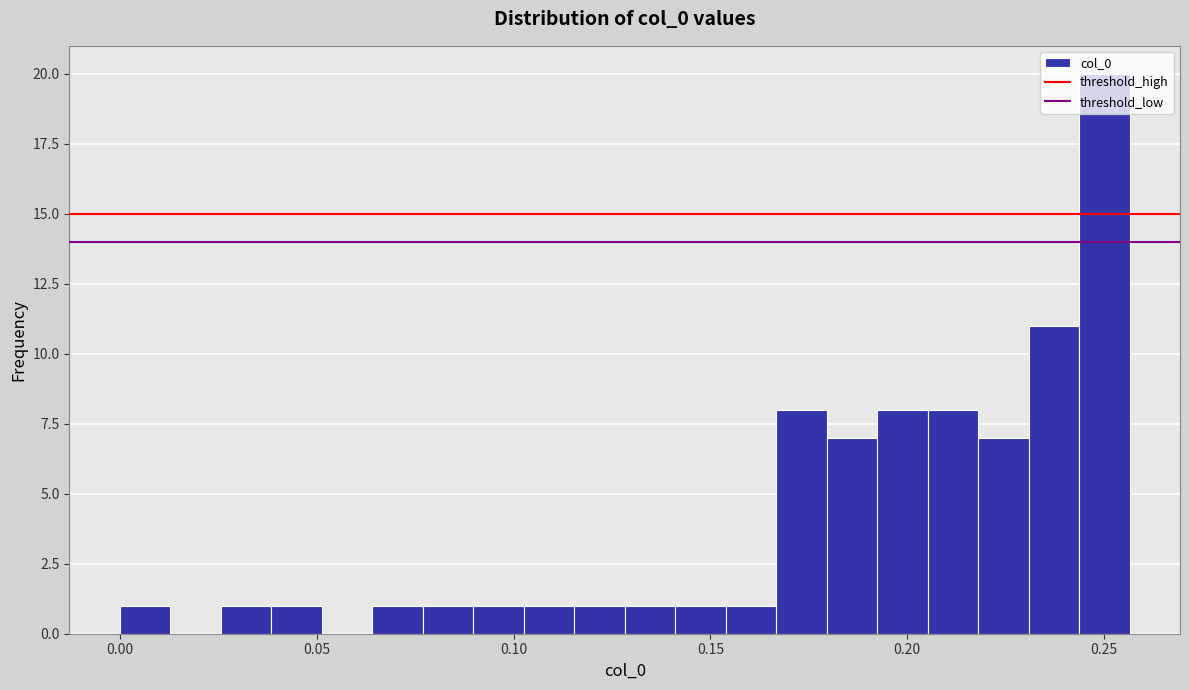

Read against the x-axis, roughly where is the centre of the tallest bar?

0.250